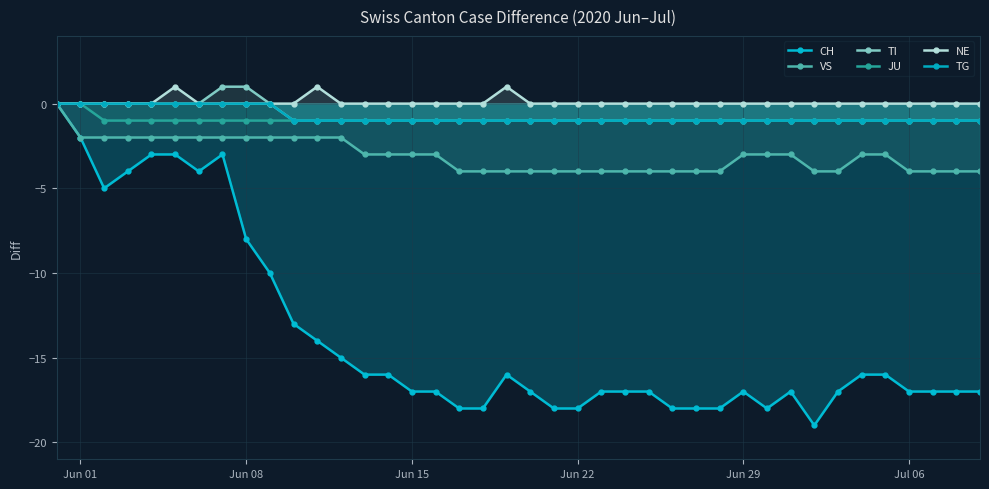

What is the minimum value for VS?

-4